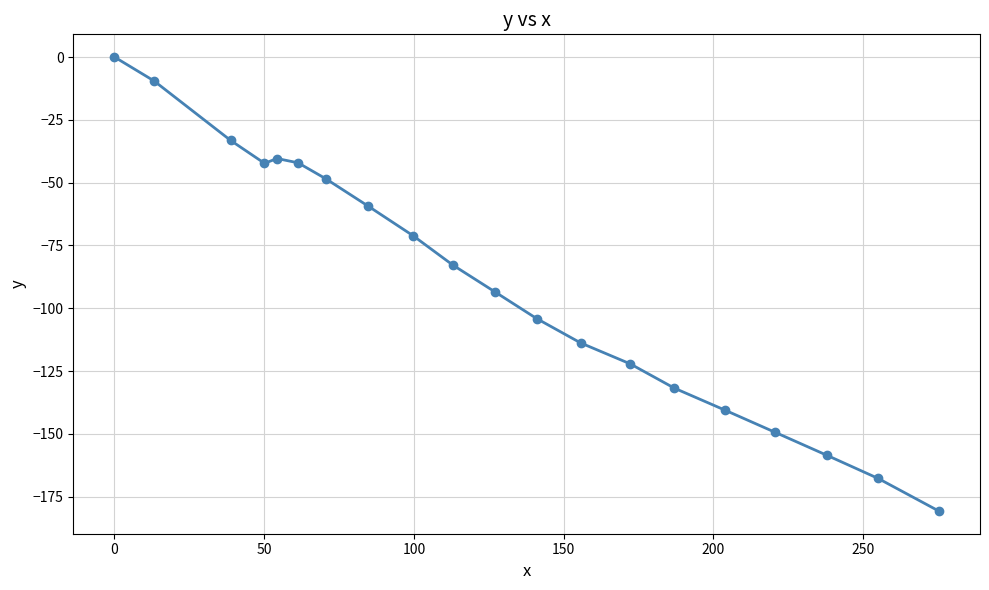

True or false: the data has more than 1 interior local peaks.

False